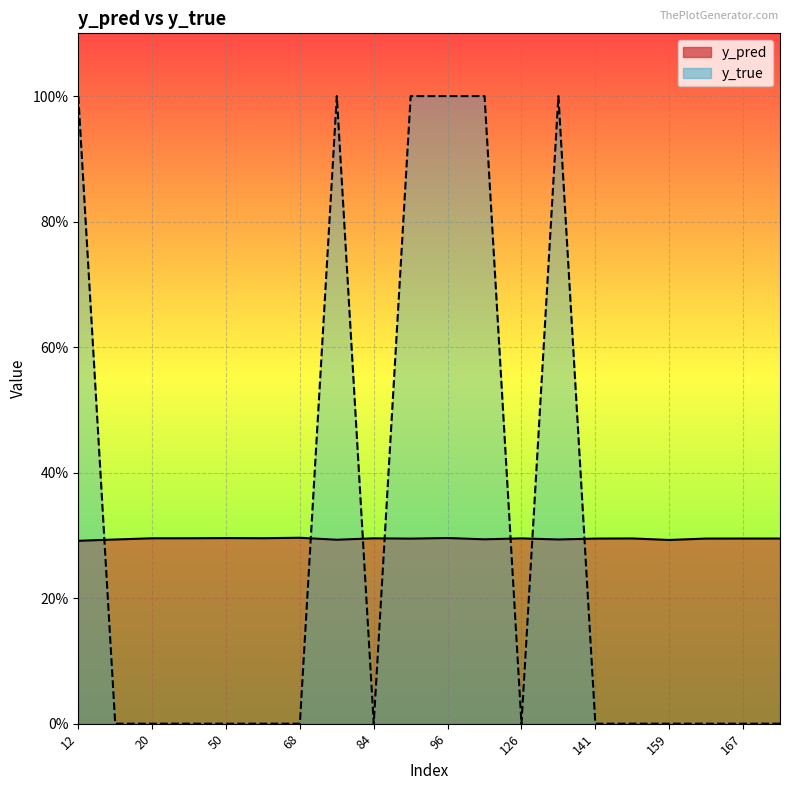

Reading left to right, extract all data points from this chart.

y_pred: 12=0.3	15=0.3	20=0.3	44=0.3	50=0.3	61=0.3	68=0.3	76=0.3	84=0.3	89=0.3	96=0.3	122=0.3	126=0.3	134=0.3	141=0.3	158=0.3	159=0.3	162=0.3	167=0.3	171=0.3
y_true: 12=1.0	15=0.0	20=0.0	44=0.0	50=0.0	61=0.0	68=0.0	76=1.0	84=0.0	89=1.0	96=1.0	122=1.0	126=0.0	134=1.0	141=0.0	158=0.0	159=0.0	162=0.0	167=0.0	171=0.0